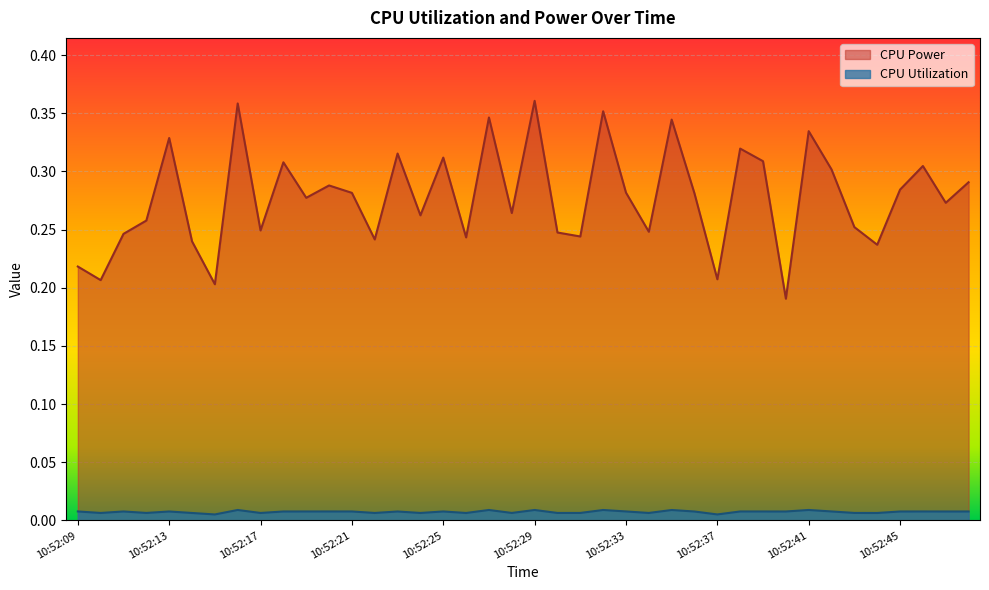

What is the total value across all series at 10:52:10?

0.2